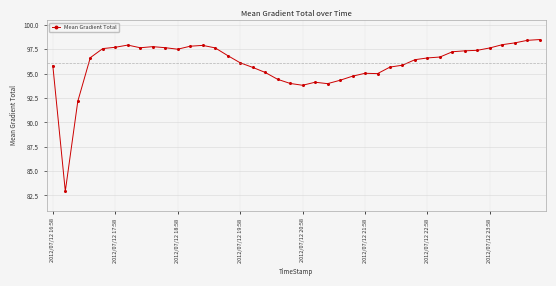

What is the sum of all values?

3841.9